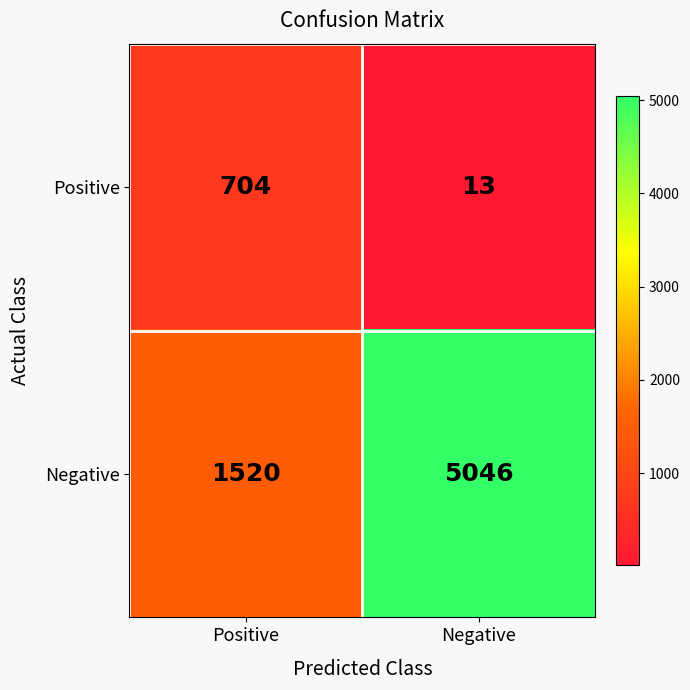

Rank the series by their maximum value, from highest to lowest.

Negative, Positive